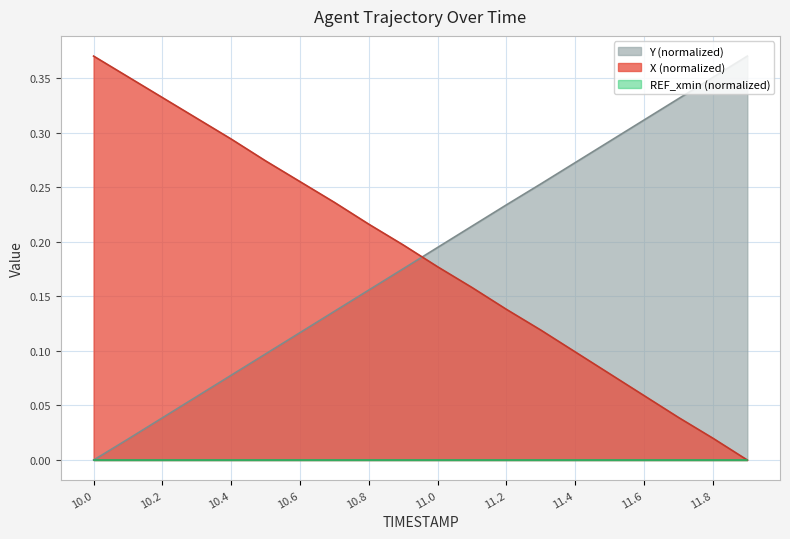

What position from the right is 11.0?

10